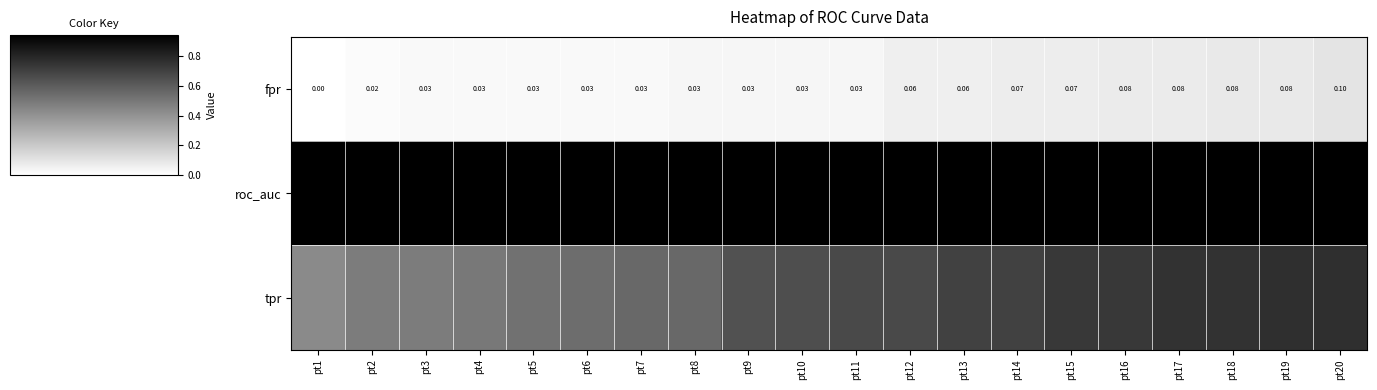

Which series has the widest spread of values?

tpr